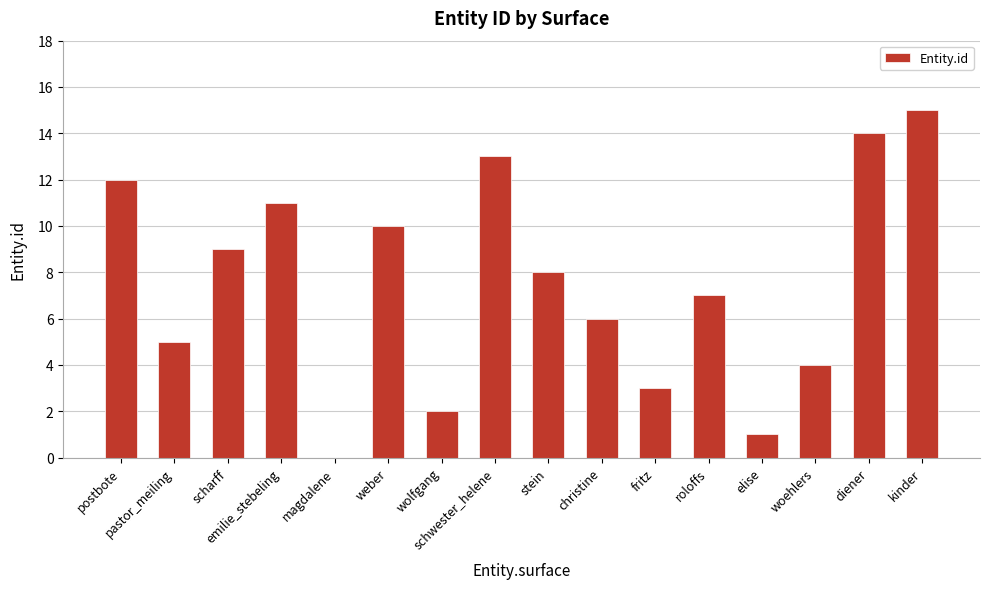

Reading right to left, list all the values displayed in this chart.

kinder=15	diener=14	woehlers=4	elise=1	roloffs=7	fritz=3	christine=6	stein=8	schwester_helene=13	wolfgang=2	weber=10	magdalene=0	emilie_stebeling=11	scharff=9	pastor_meiling=5	postbote=12